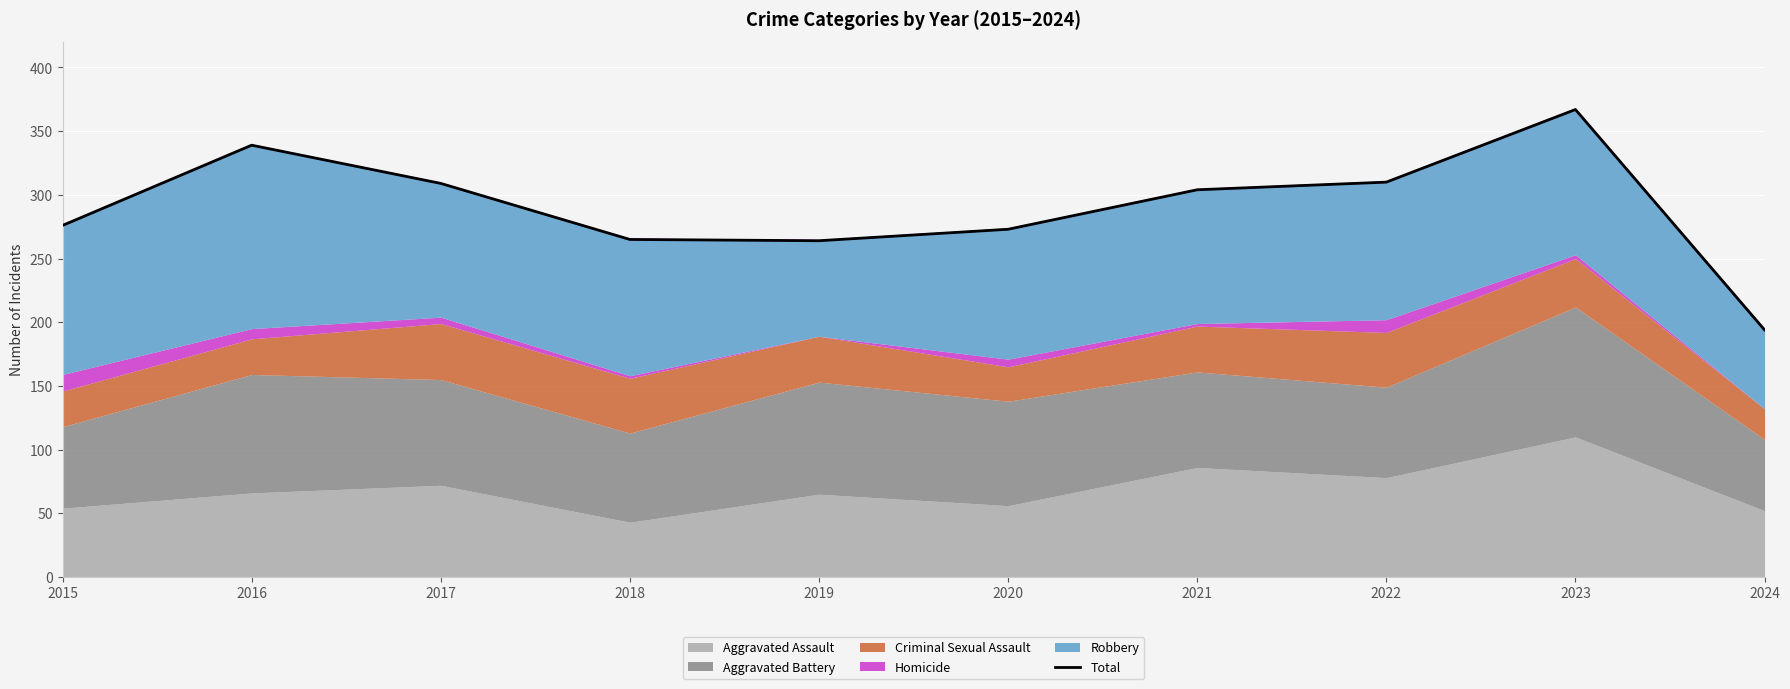

Approximately how many times larger is the value at 2022 compared to 2017?

1.0